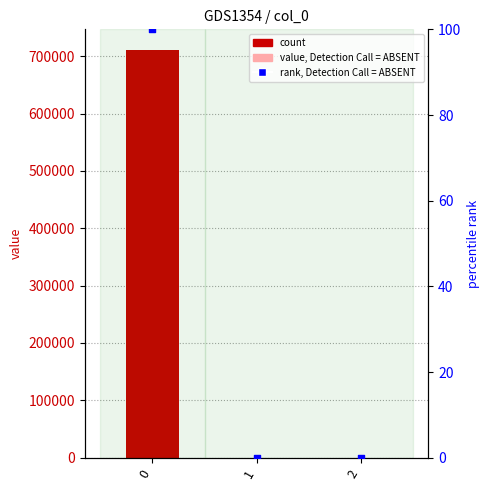

At how many categories does at least one series exceed 68486?

1